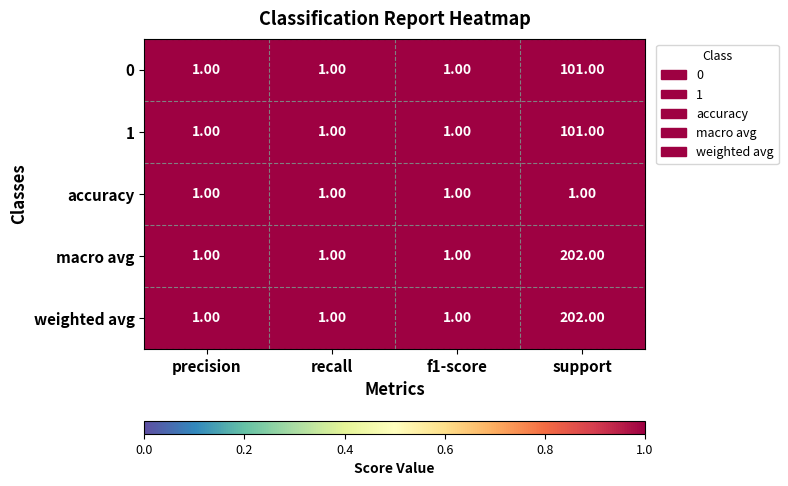

At which label does 1 reach its peak?

support